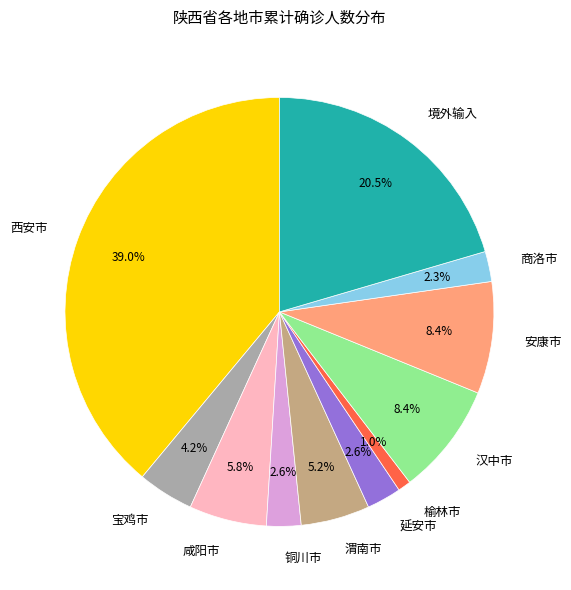

Does any single category account for the majority?

No